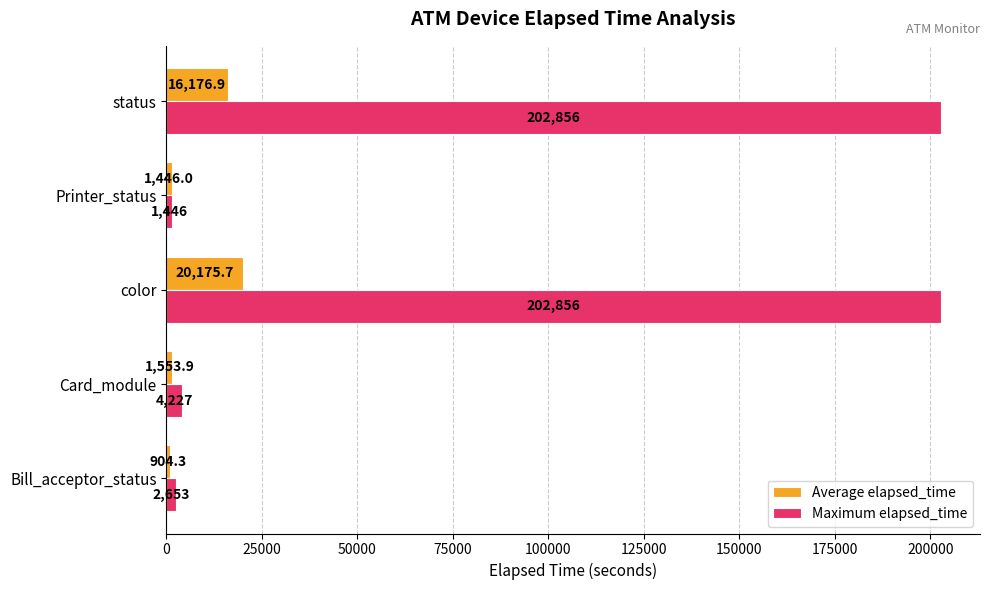

What is the smallest value displayed?

904.3